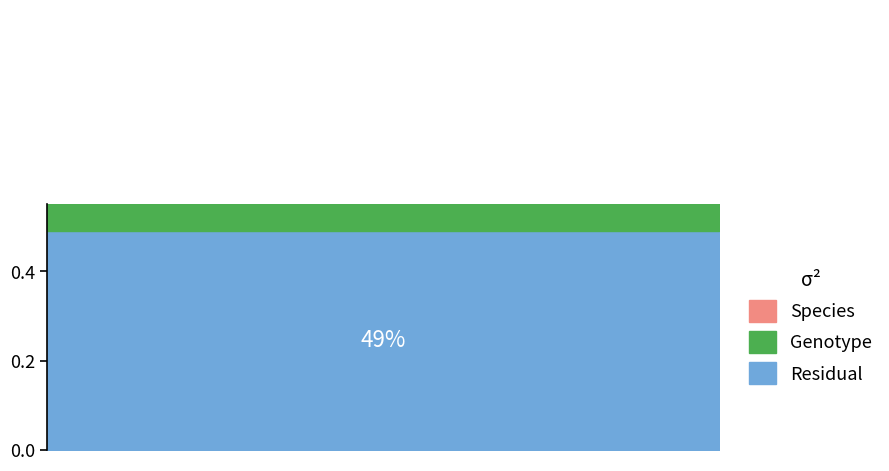

Is it true that Min equals 0 at Extension.extension?

True